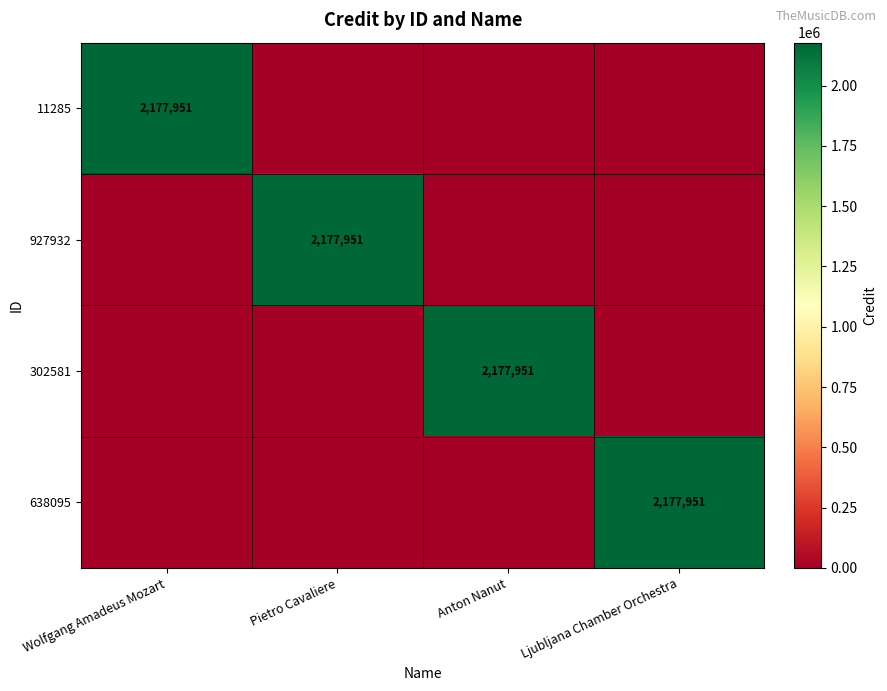

What is the difference between the maximum and minimum values in the 302581 series?

2177951